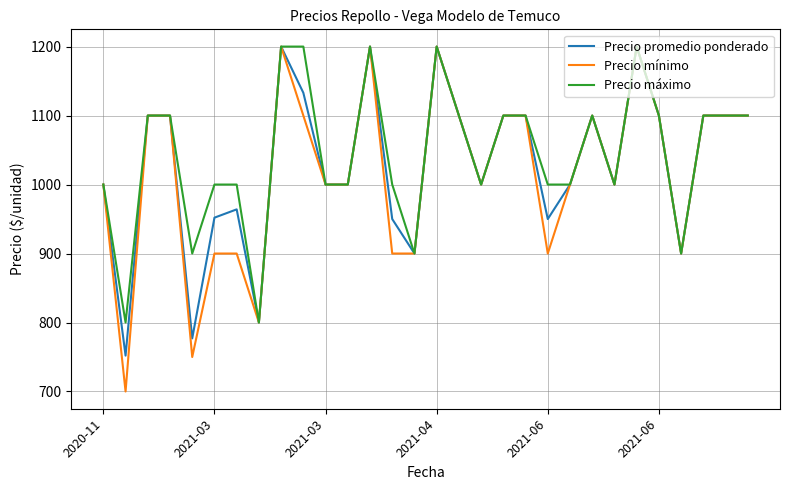

Which series has the largest total across all categories?

Precio máximo